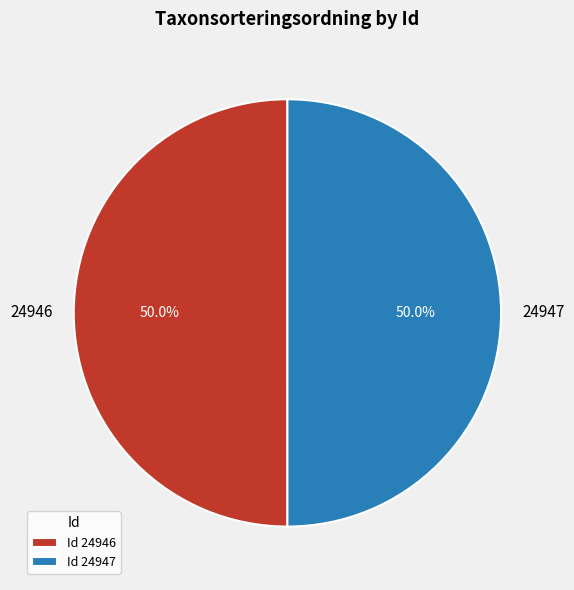

To the nearest percent, what is the combined percentage of 24947 and 24946?

100%